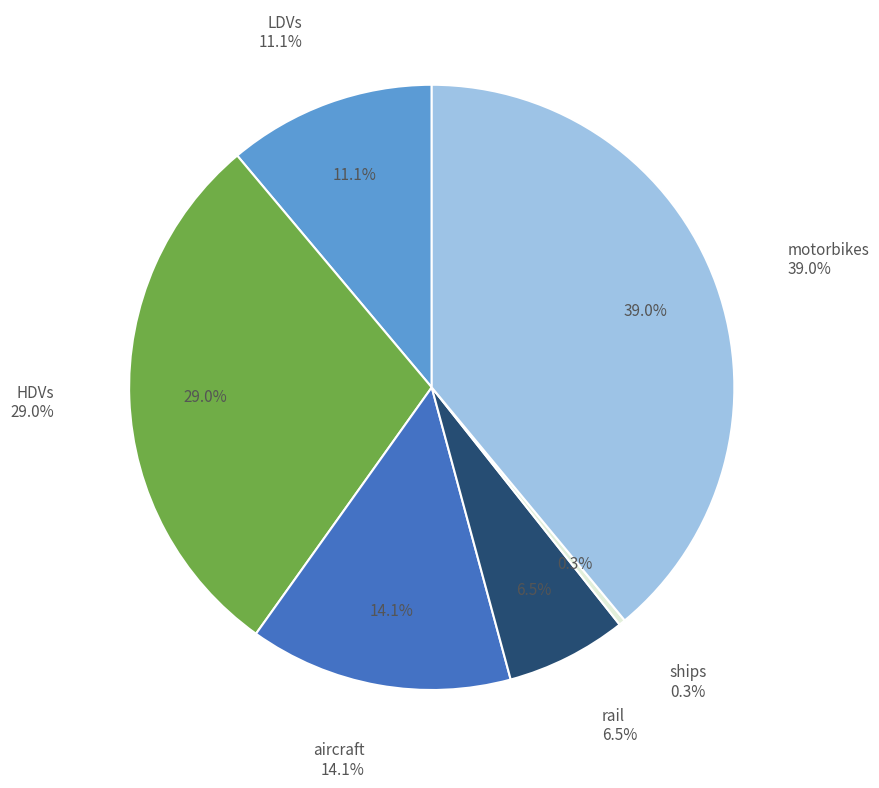

Is there a majority slice in this chart?

No